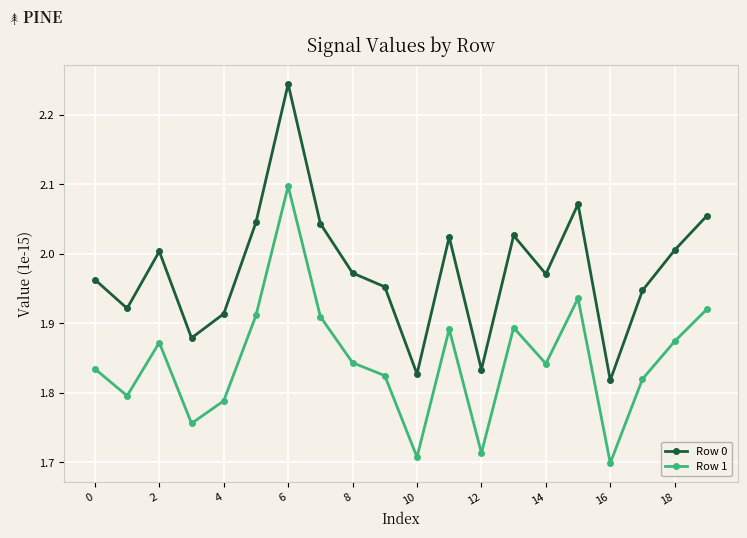

Rank the series by their average value, from highest to lowest.

Row 0, Row 1